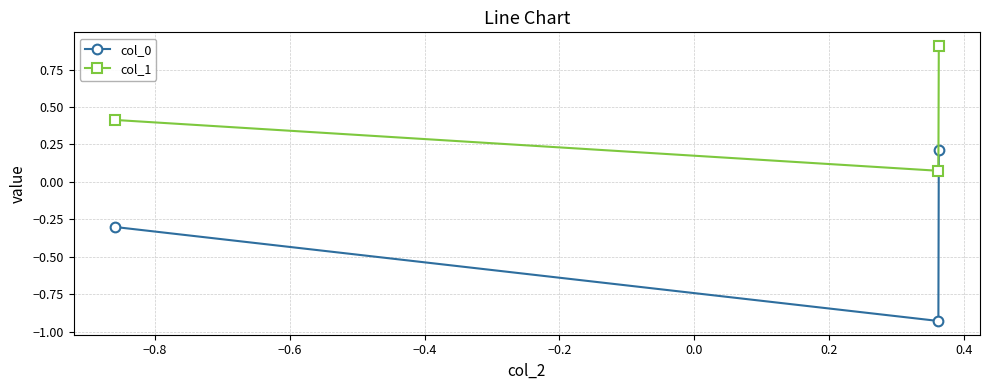

Count the number of data series in this chart.

2